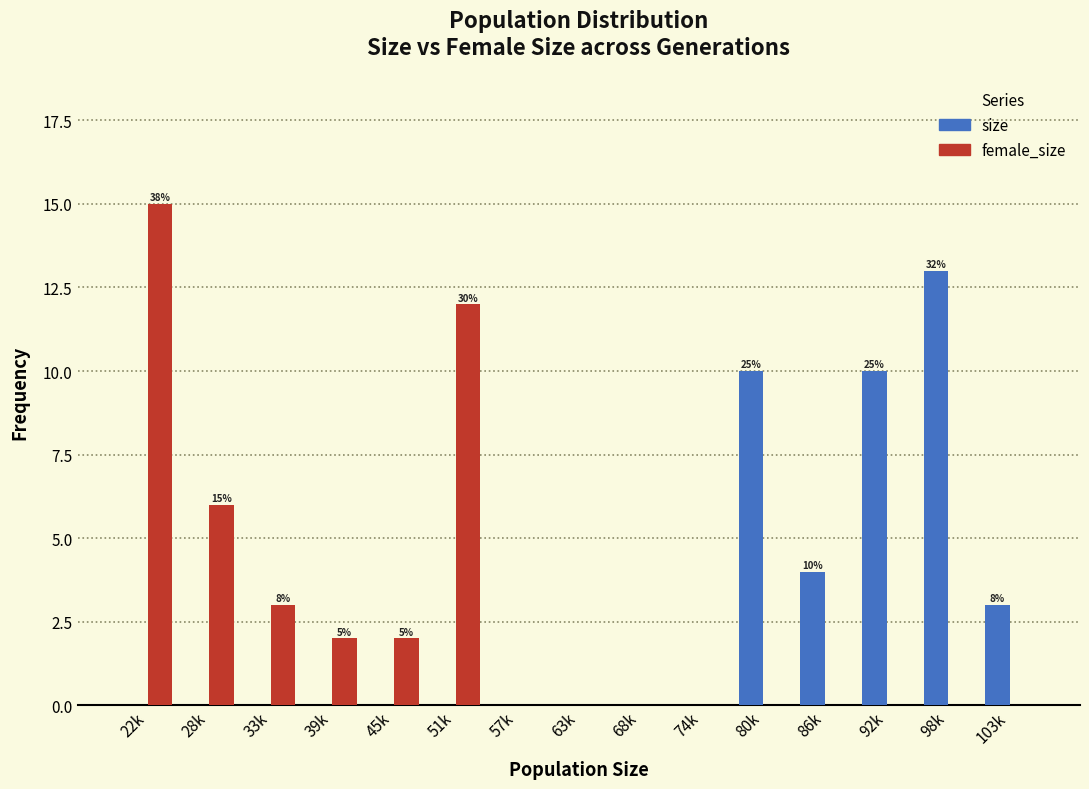

Reading left to right, transcribe all the data shown in this chart.

size: 22k=0	28k=0	33k=0	39k=0	45k=0	51k=0	57k=0	63k=0	68k=0	74k=0	80k=10	86k=4	92k=10	98k=13	103k=3
female_size: 22k=15	28k=6	33k=3	39k=2	45k=2	51k=12	57k=0	63k=0	68k=0	74k=0	80k=0	86k=0	92k=0	98k=0	103k=0